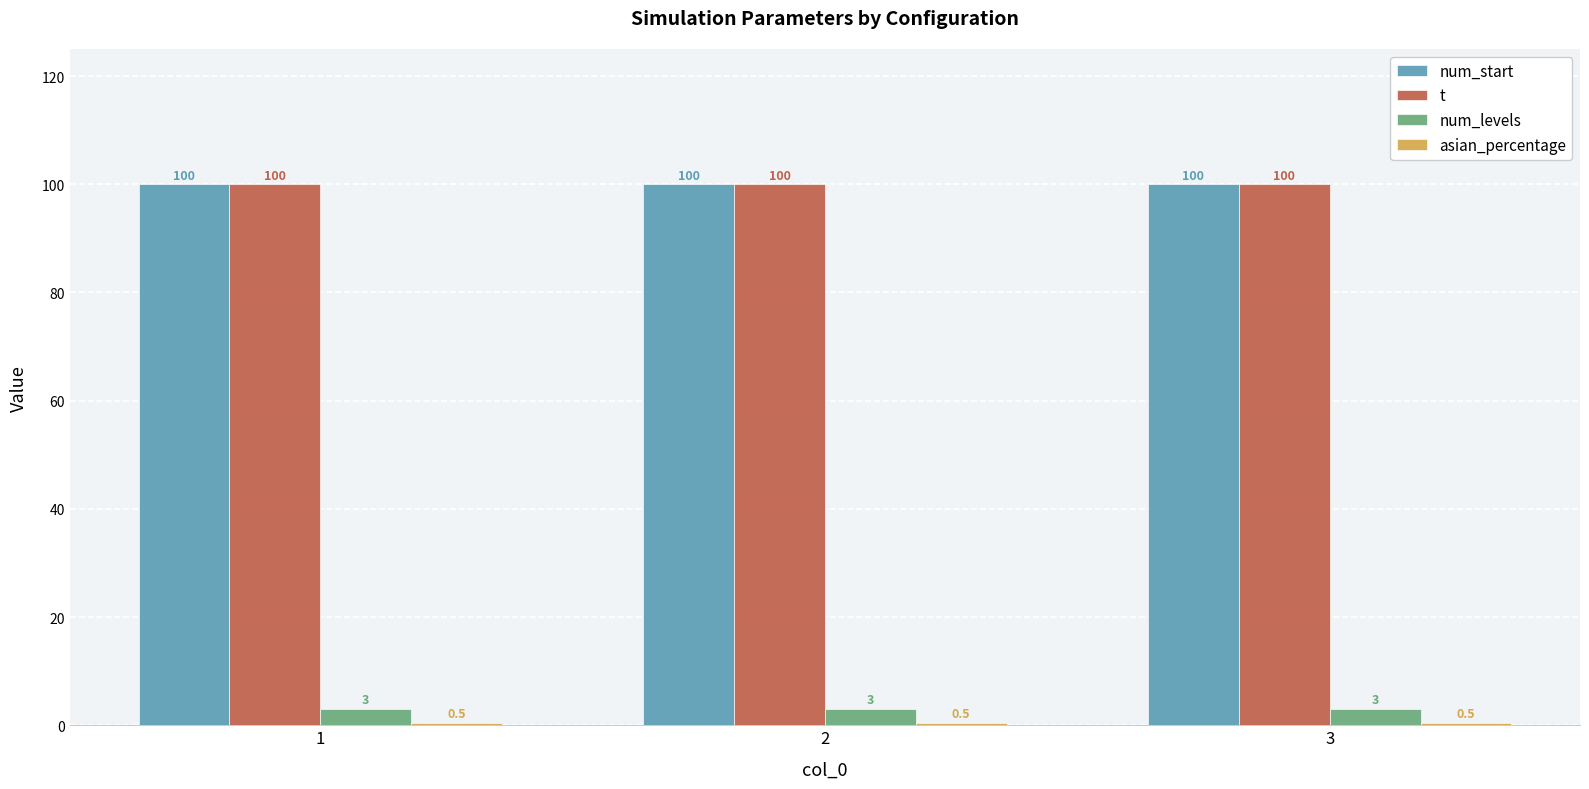

Does the chart contain stacked bars?

No